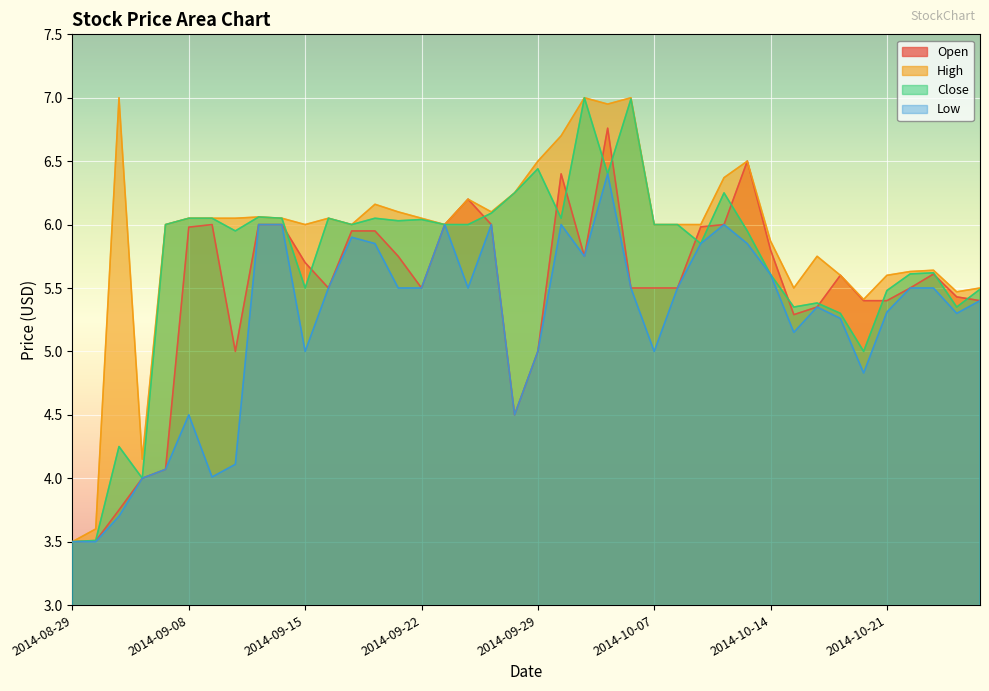

How many lines are shown in the chart?

4